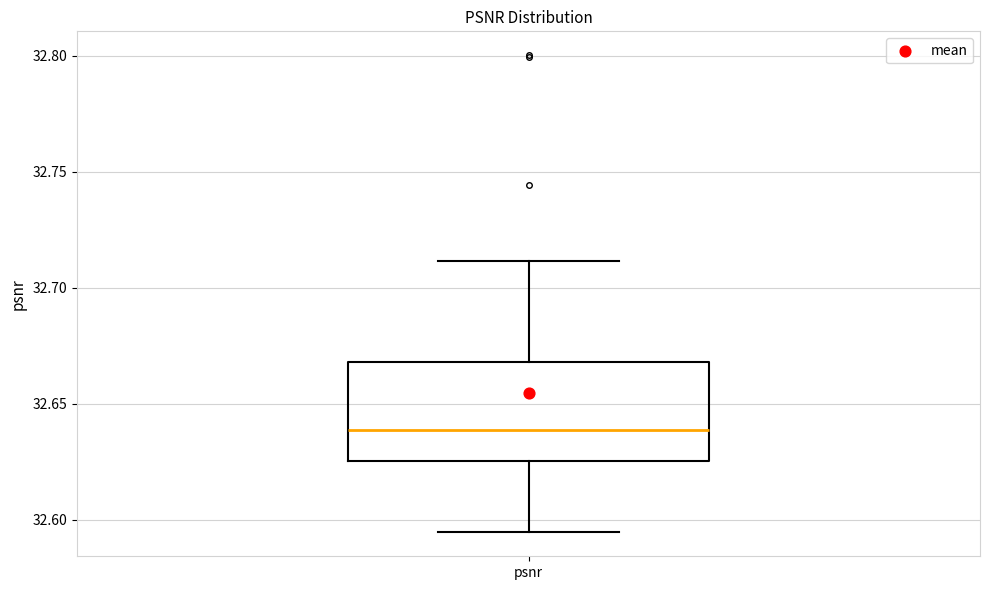

Read this box plot against the y-axis: the position of the median line, the range covered by the box, and the ends of both whiskers. The values are not printed on the chart, so give them approximately, as read against the axis.

median 32.640, box 32.625 to 32.670, whiskers 32.595 to 32.710